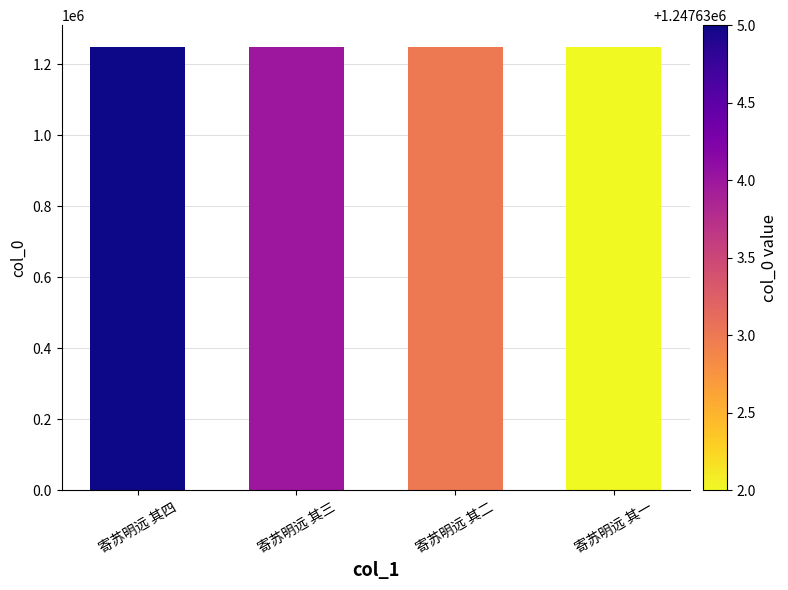

What is the change in value from 寄苏明远 其三 to 寄苏明远 其二?

-1